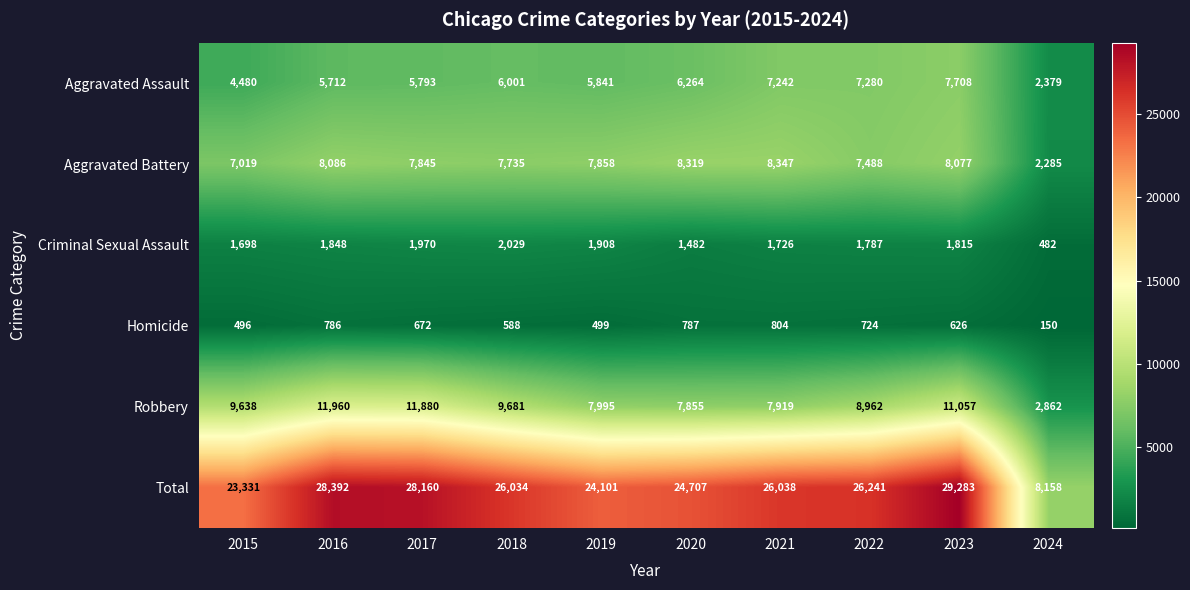

Rank the categories by Criminal Sexual Assault value from highest to lowest.

2018, 2017, 2019, 2016, 2023, 2022, 2021, 2015, 2020, 2024